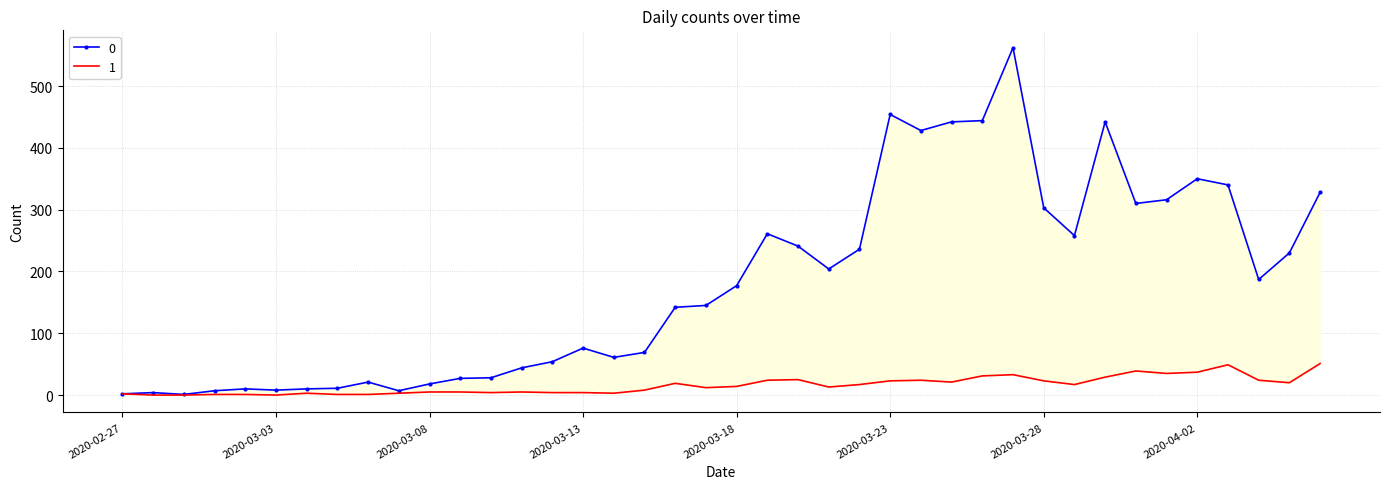

Reading right to left, what are all the values shown in this chart?

0: 328	230	187	340	350	316	310	442	258	303	562	444	442	428	454	236	204	241	261	177	145	142	69	61	76	54	44	28	27	18	7	21	11	10	8	10	7	1	4	2
1: 51	20	24	49	37	35	39	29	17	23	33	31	21	24	23	17	13	25	24	14	12	19	8	3	4	4	5	4	5	5	3	1	1	3	0	1	1	0	0	2